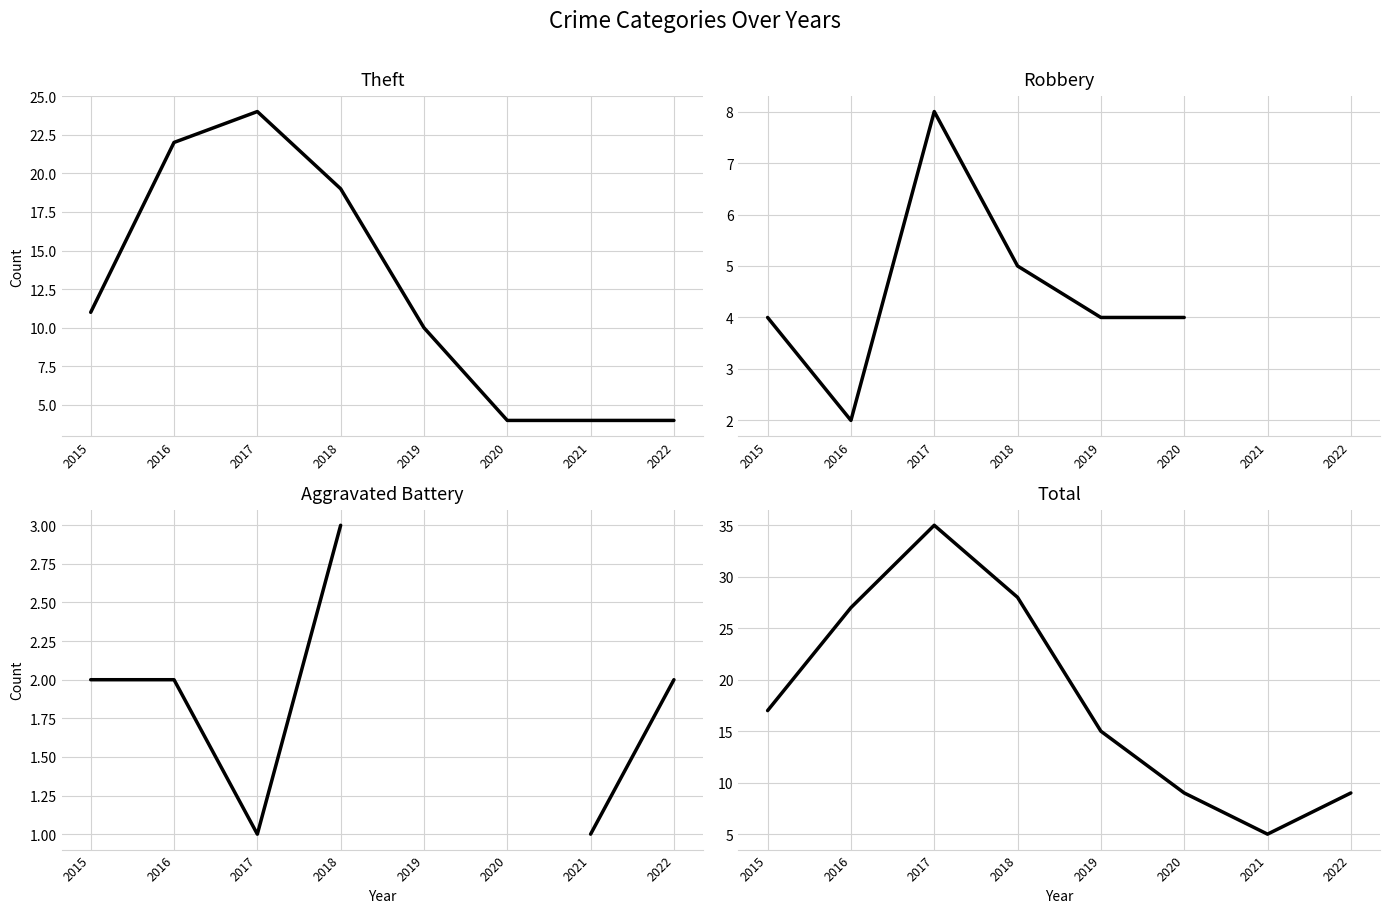

Is this an area chart (filled region under the line)?

No